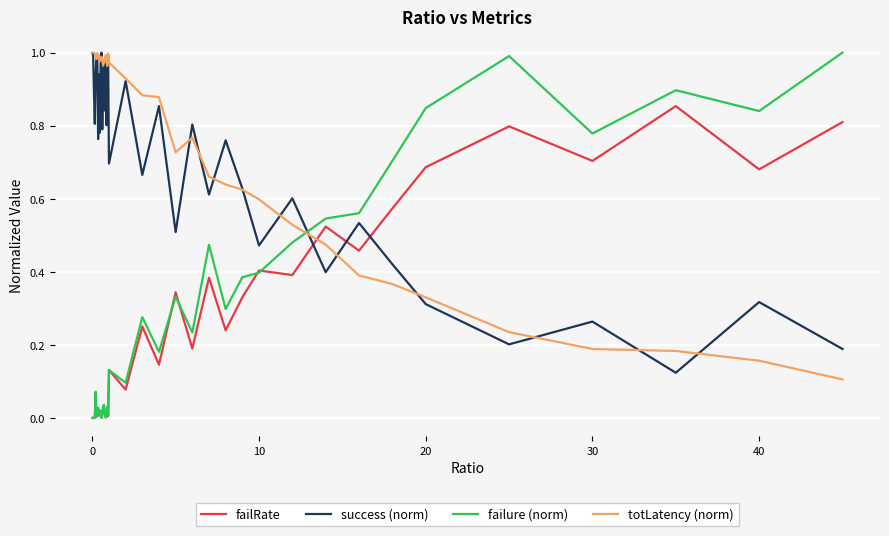

Which series has the largest total across all categories?

totLatency (norm)